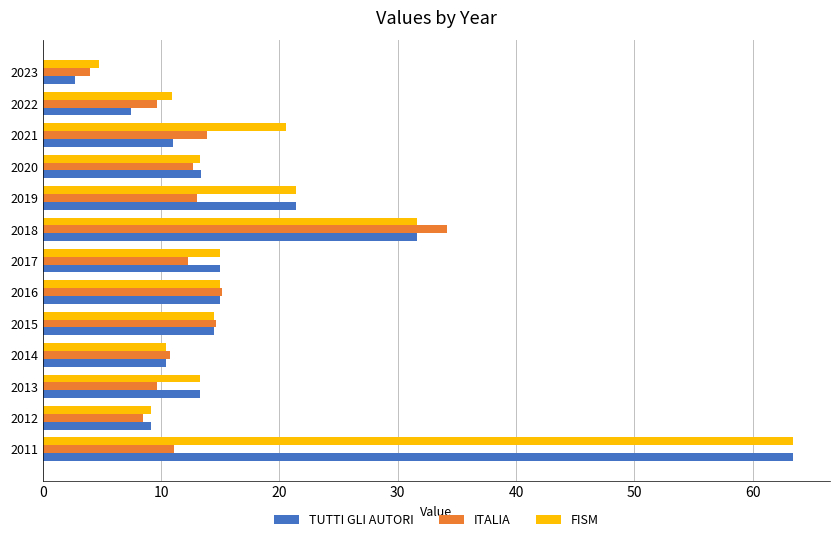

True or false: FISM has a value of 15.0 at 2016.

True